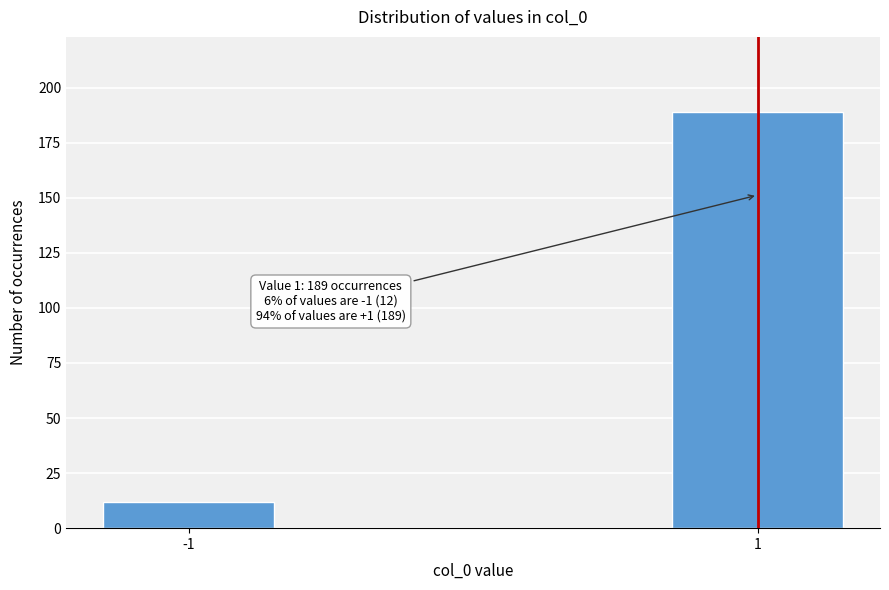

Reading left to right, list all the values displayed in this chart.

12	189